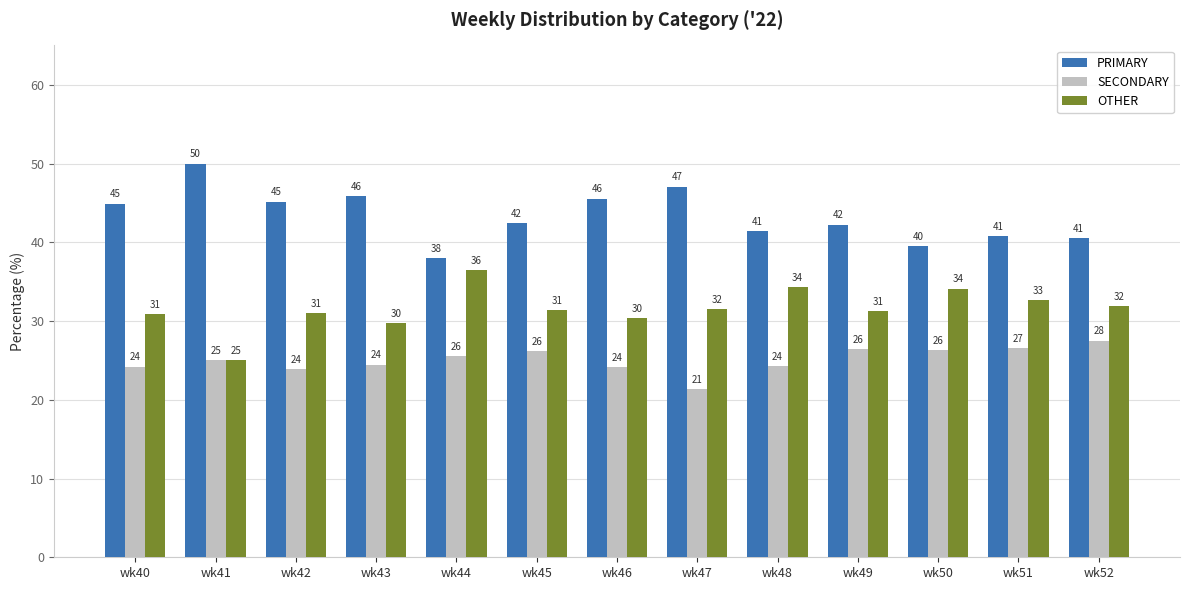

Count the number of data series in this chart.

3